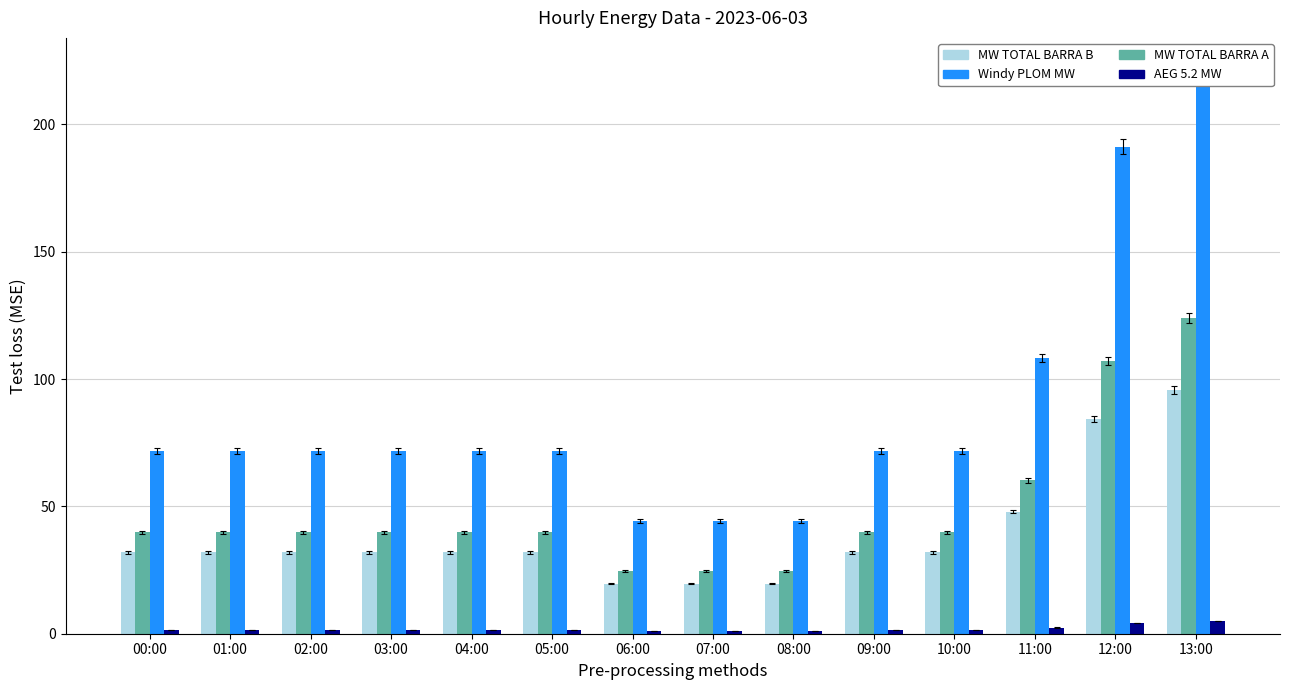

At which label does Windy PLOM MW reach its peak?

13:00